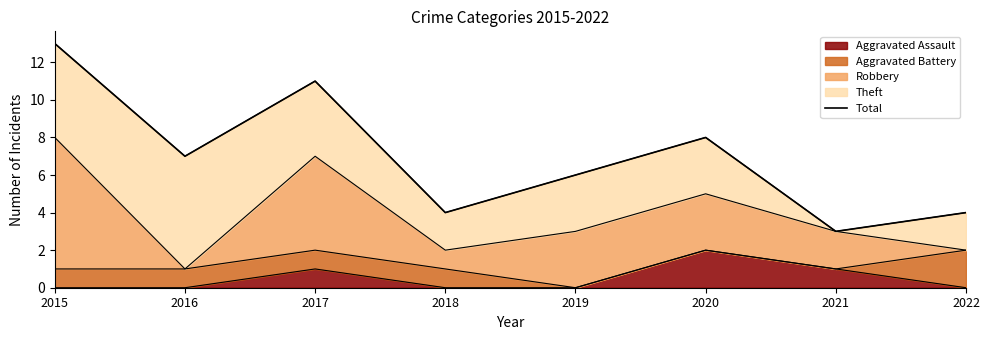

The value of Aggravated Assault at 2017 is 1. True or false?

True